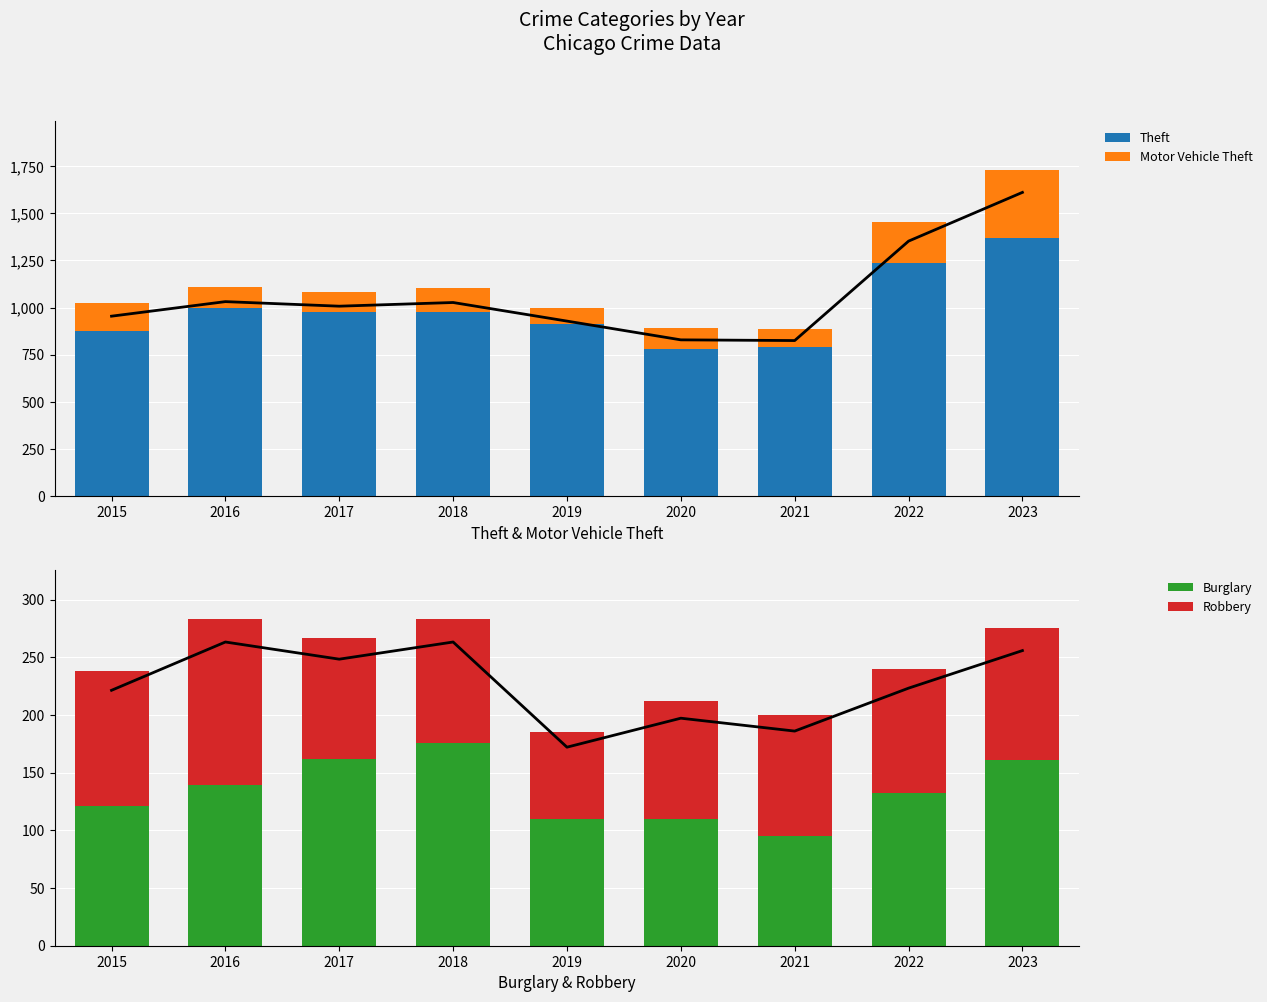

What is the average value of the Robbery series?

109